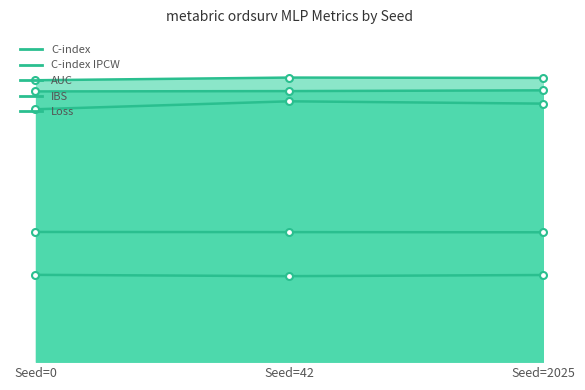

At which category does the chart reach its minimum across all series?

Seed=42